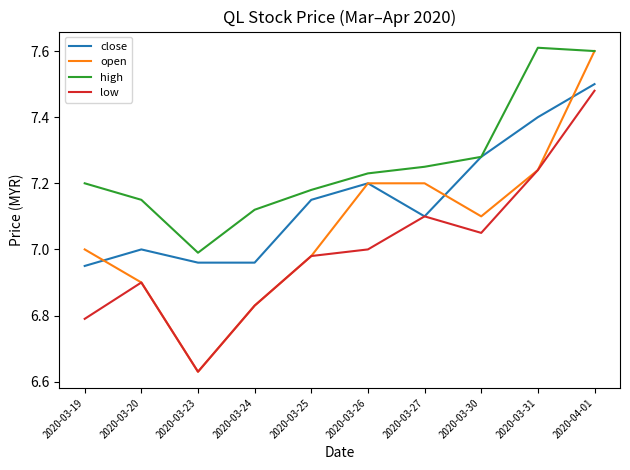

At which category is the sum across all series the highest?

2020-04-01